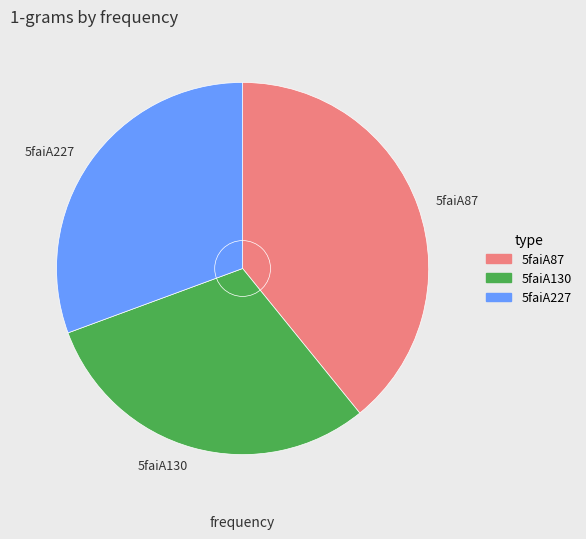

What is the largest slice in the pie chart?

5faiA87